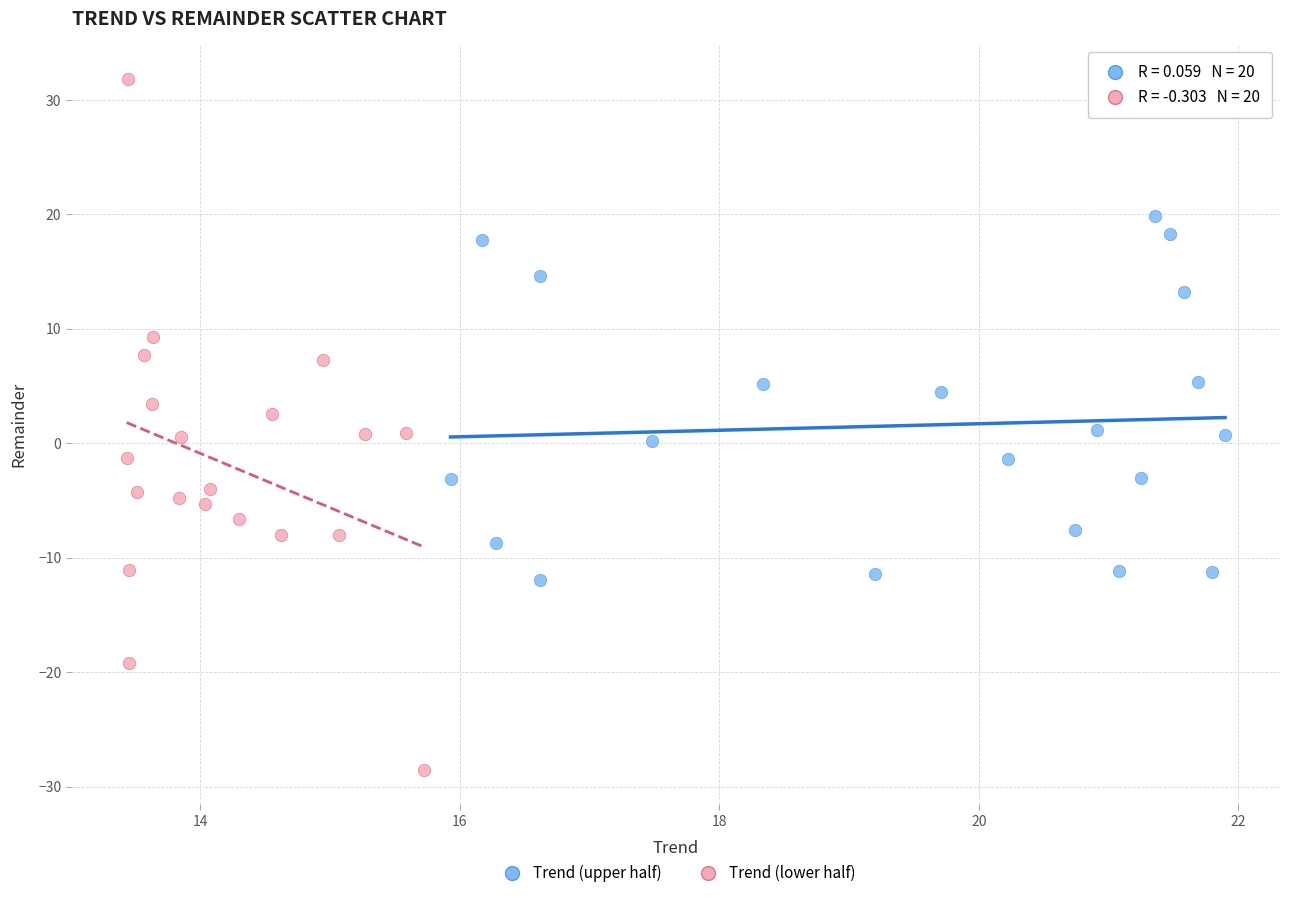

Which series reaches the maximum Y coordinate?

Trend (lower half)